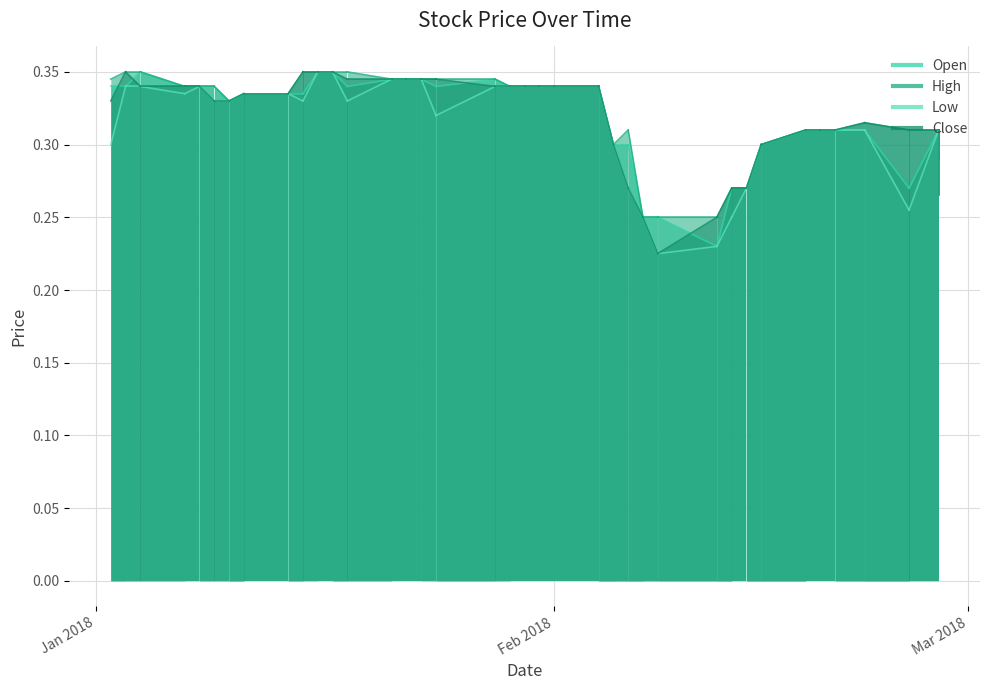

True or false: Low and High cross at least once.

False